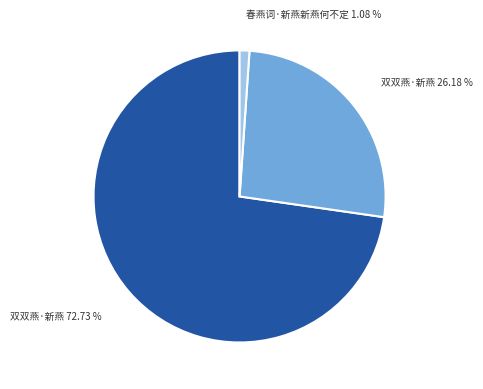

Is there a majority slice in this chart?

Yes